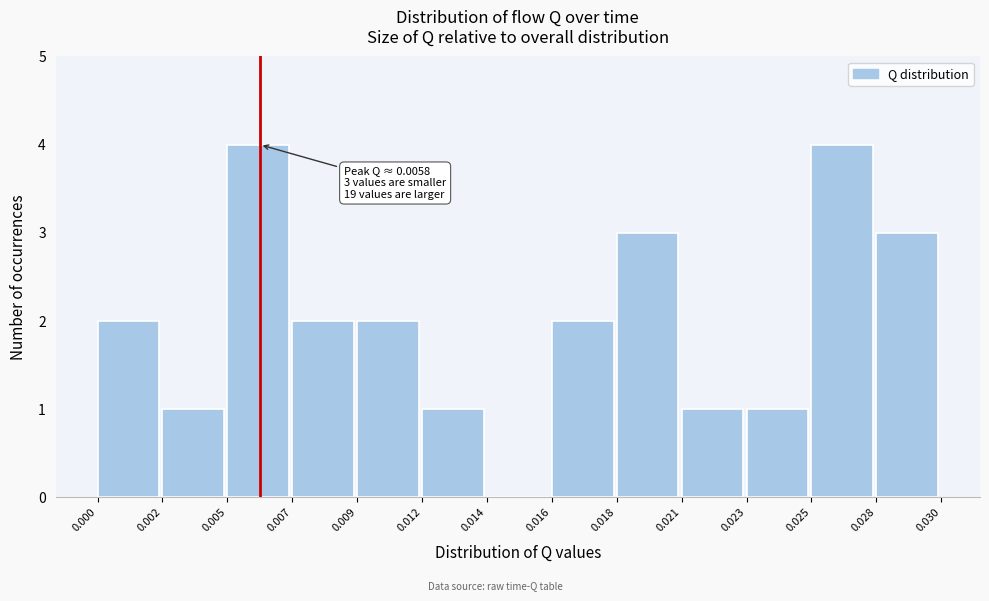

Reading left to right, extract all data points from this chart.

0.000=2	0.002=1	0.005=4	0.007=2	0.009=2	0.012=1	0.014=0	0.016=2	0.018=3	0.021=1	0.023=1	0.025=4	0.028=3